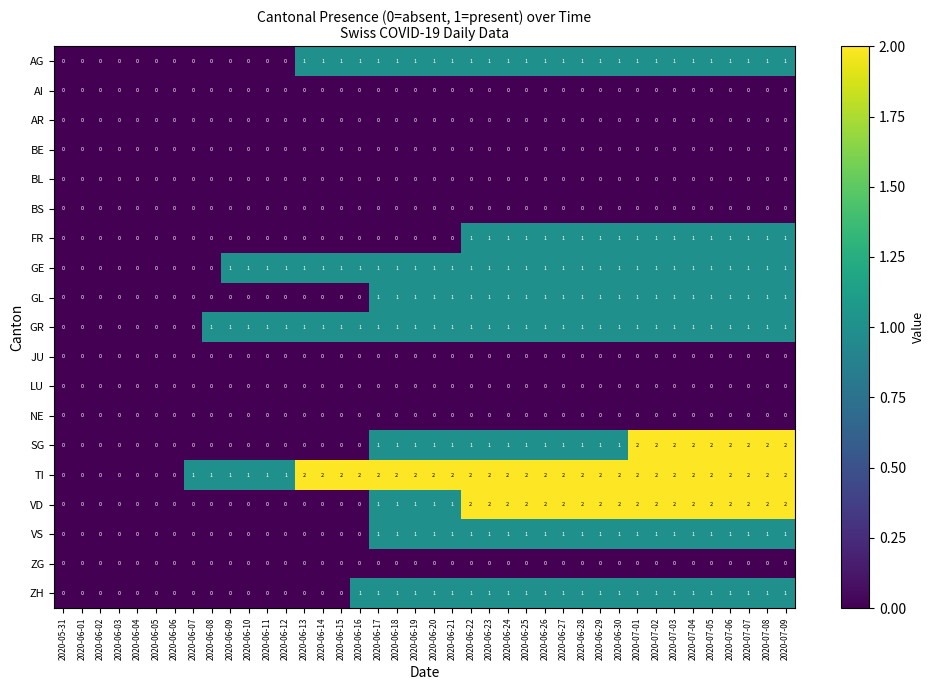

What is the greatest value displayed?

2